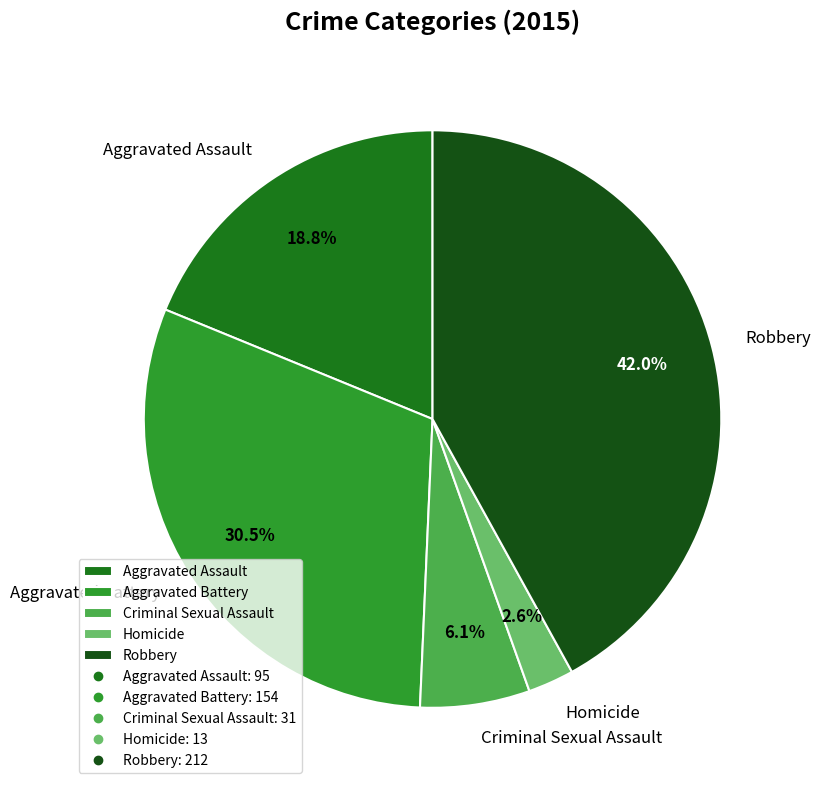

What percentage is the Criminal Sexual Assault slice, to the nearest percent?

6%